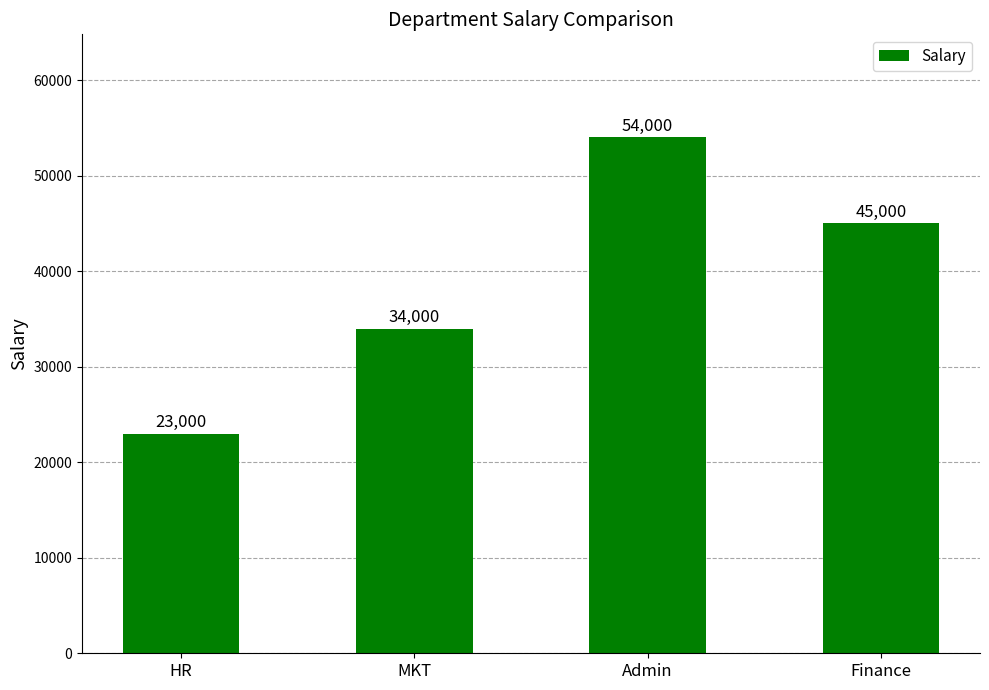

What is the sum of all values?

156000